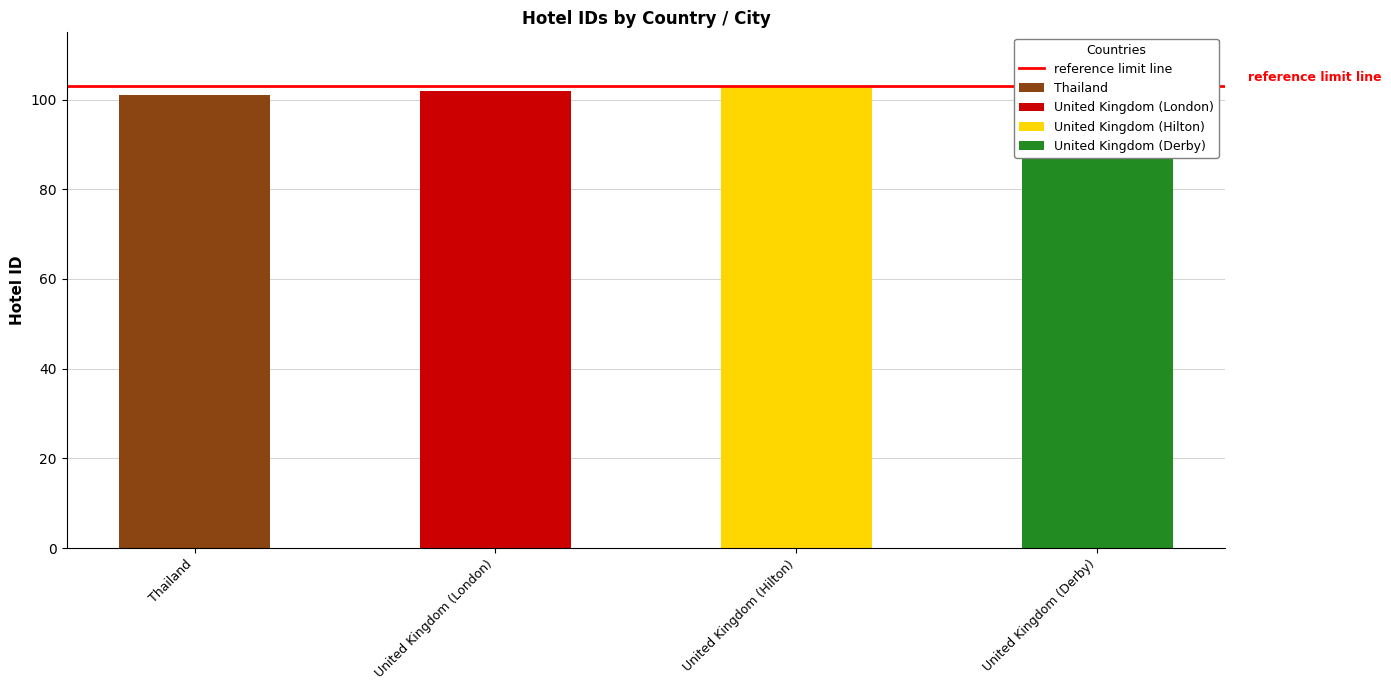

What is the difference between the values at Thailand and United Kingdom (Derby)?

3